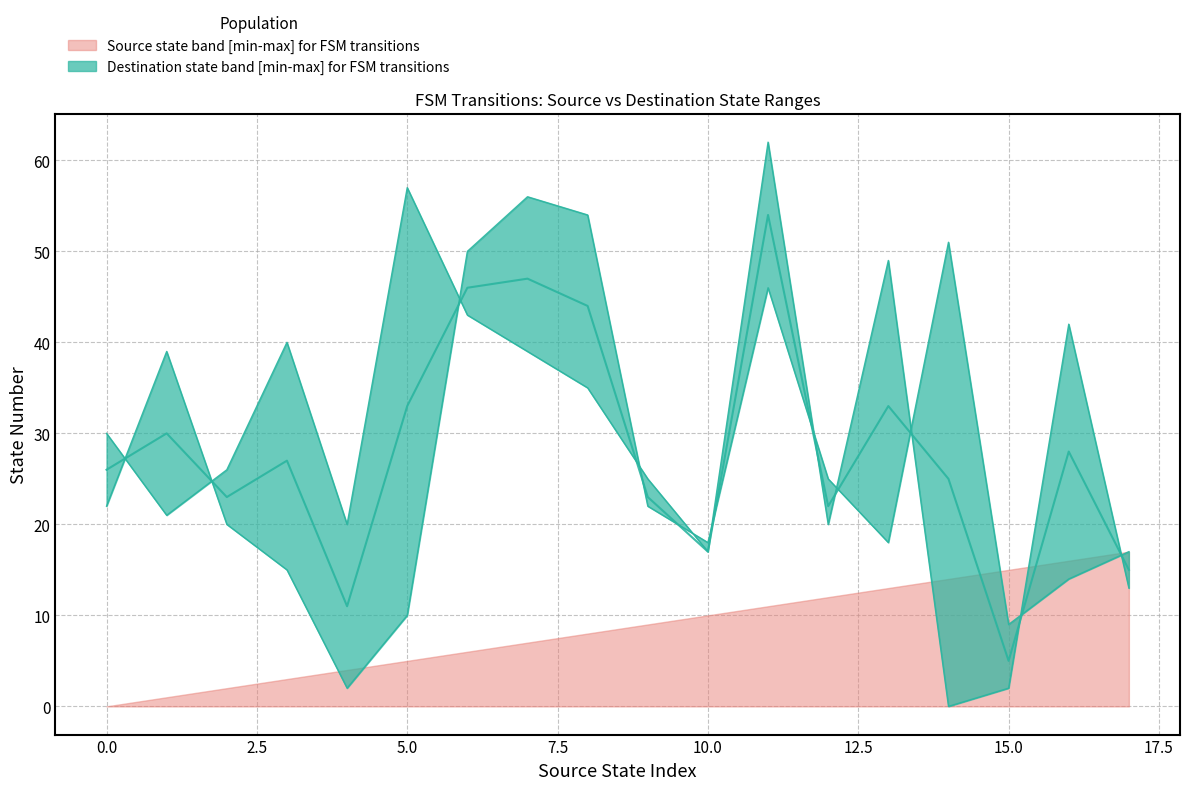

What is the highest value of the destination_state_mid series?

54